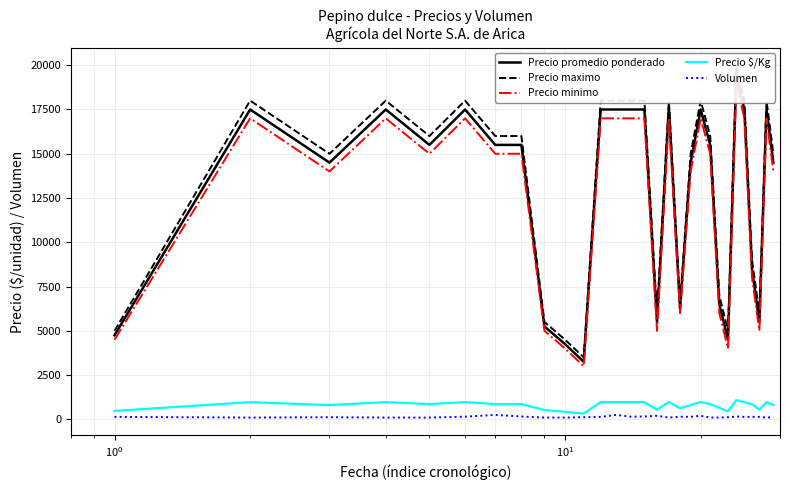

What is the maximum value for Precio $/Kg?

1083